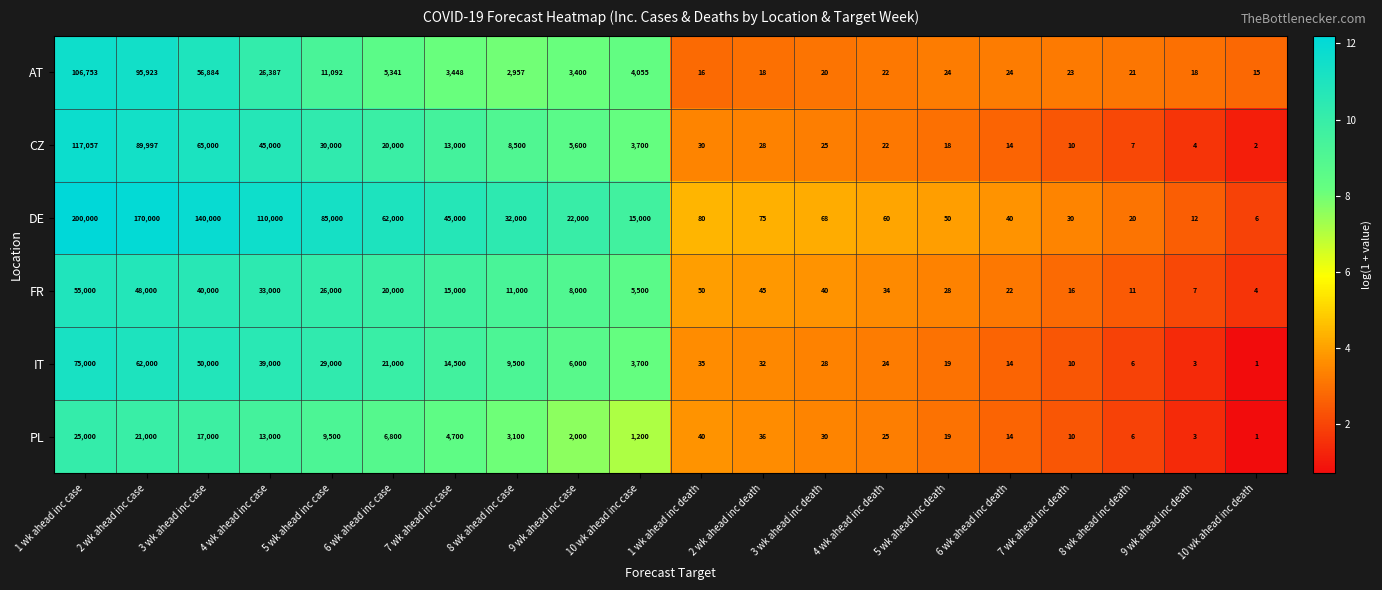

List the series in order of their peak value, lowest first.

PL, FR, IT, AT, CZ, DE